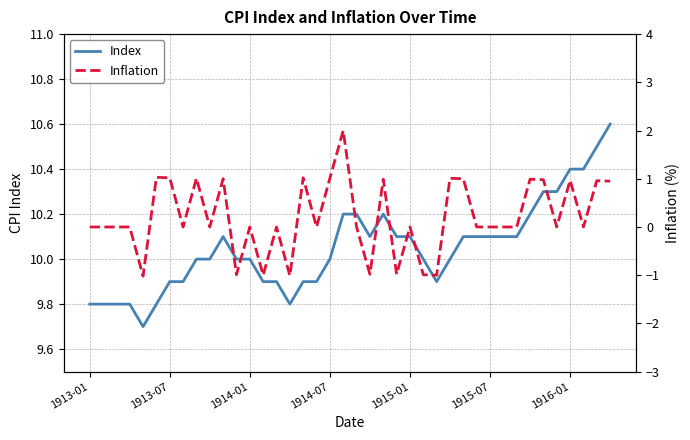

True or false: Index and Inflation intersect in this chart.

False